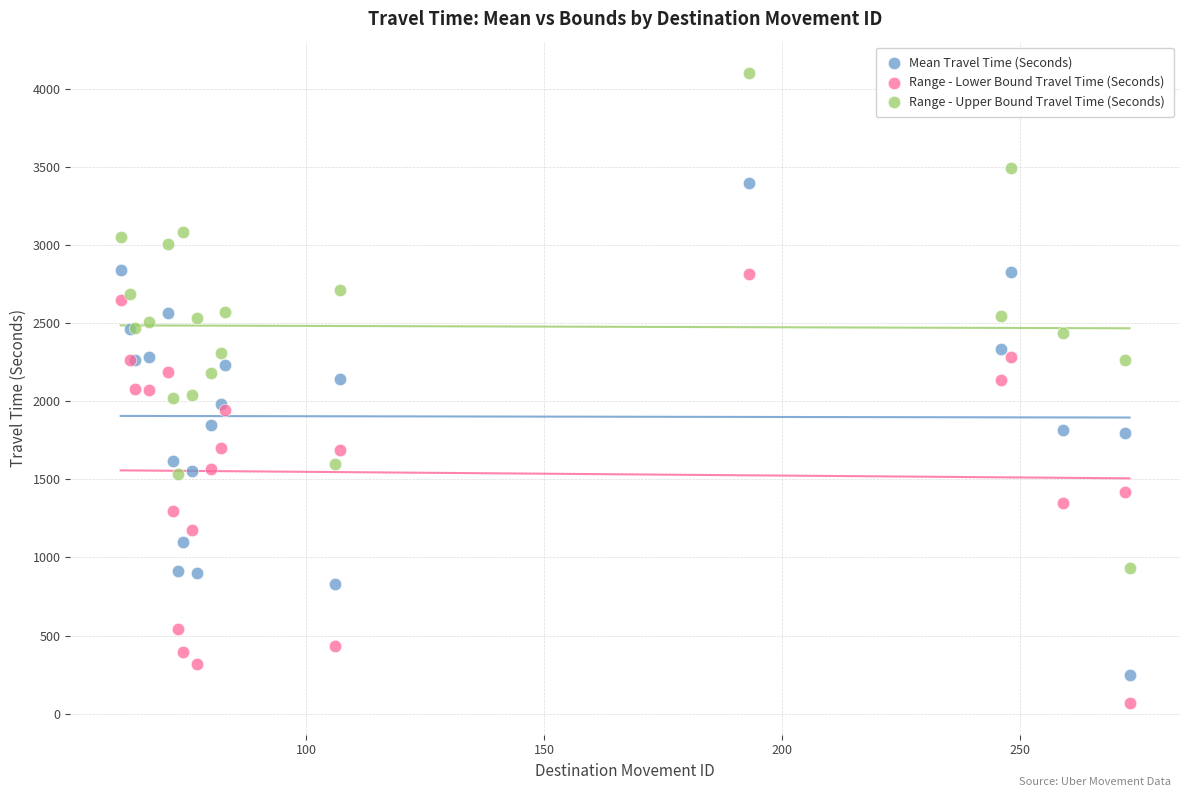

Which series reaches the maximum Y coordinate?

Range - Upper Bound Travel Time (Seconds)